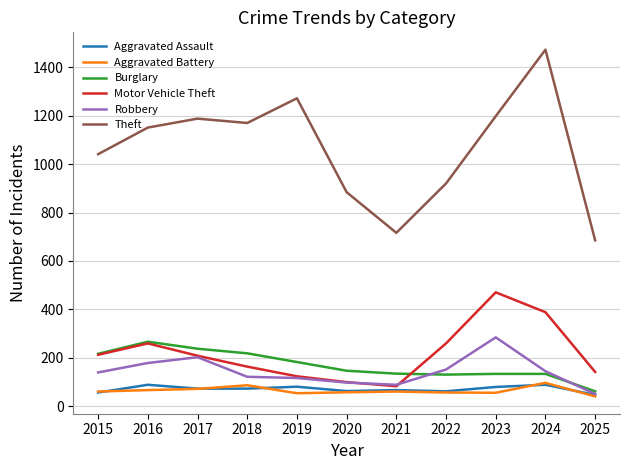

How many lines are shown in the chart?

6